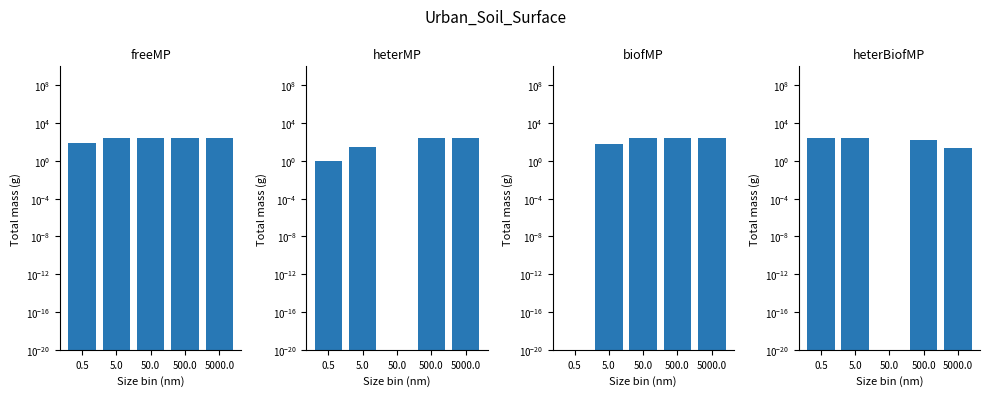

At which label is biofMP closest to 127?

5.0